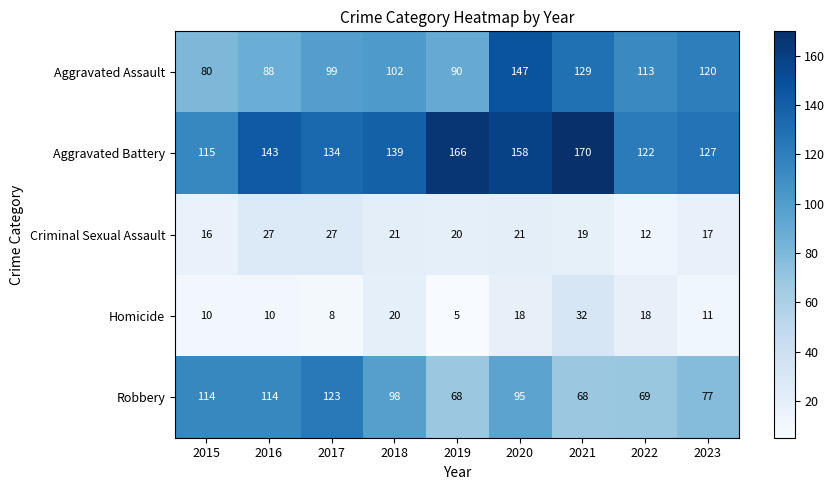

The value of Homicide at 2015 is 2. True or false?

False